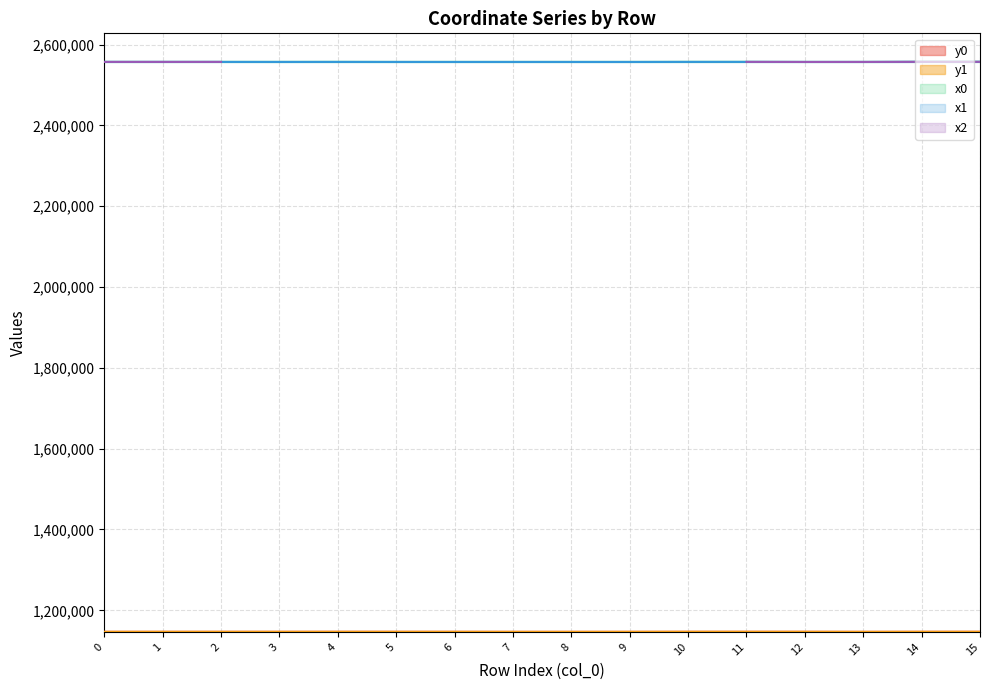

What is the difference between the maximum and minimum values in the x1 series?

270.3